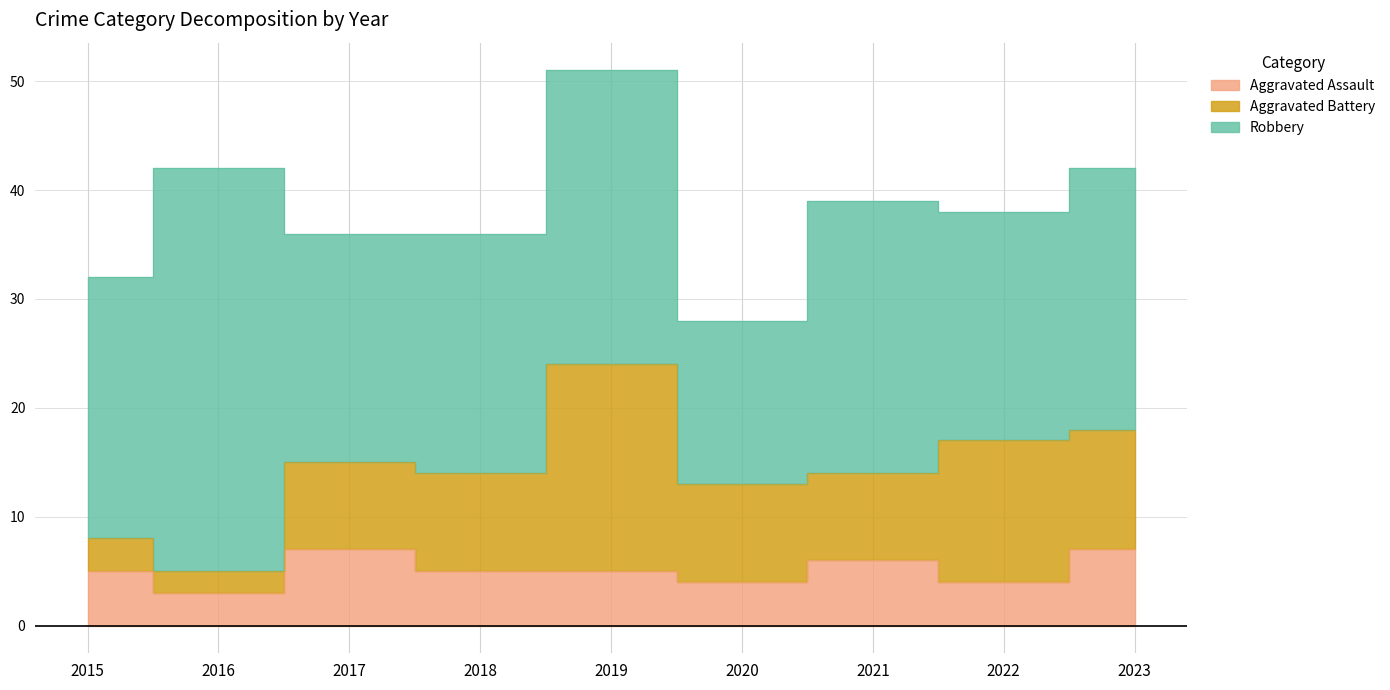

Rank the series by their maximum value, from lowest to highest.

Aggravated Assault, Aggravated Battery, Robbery